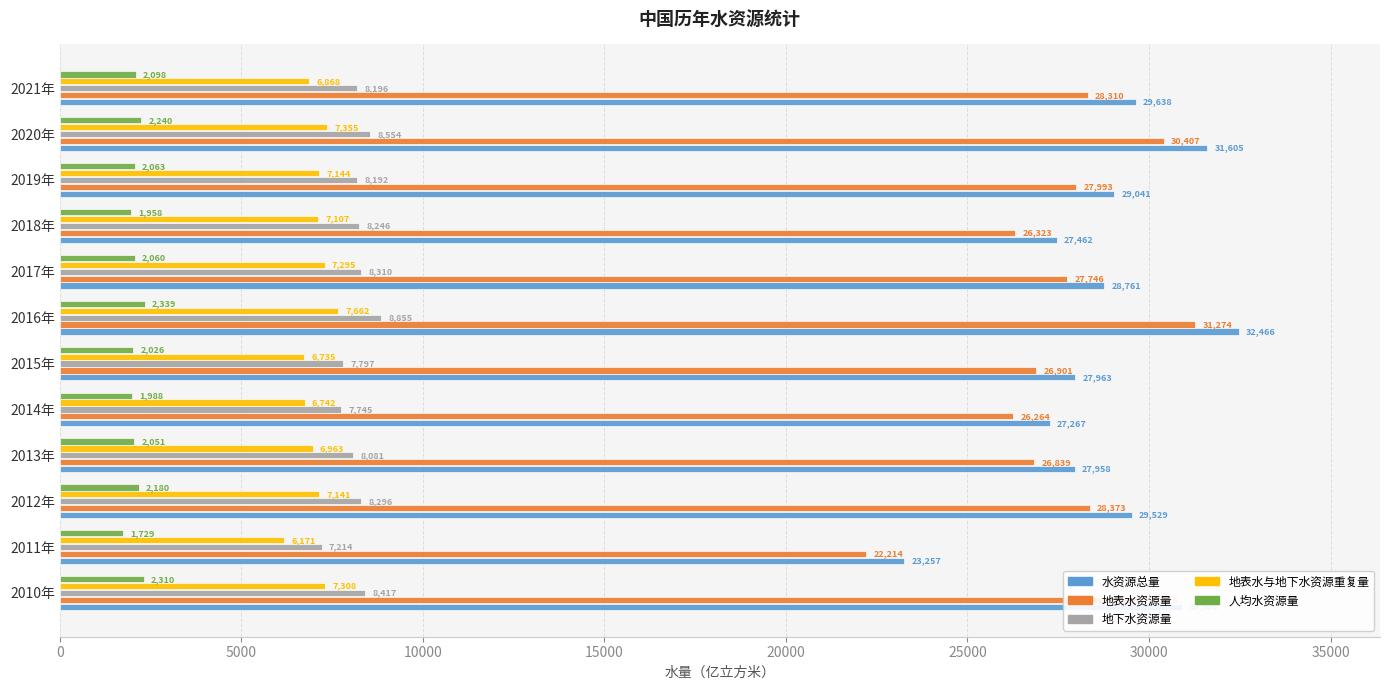

List the series in order of their peak value, lowest first.

人均水资源量, 地表水与地下水资源重复量, 地下水资源量, 地表水资源量, 水资源总量